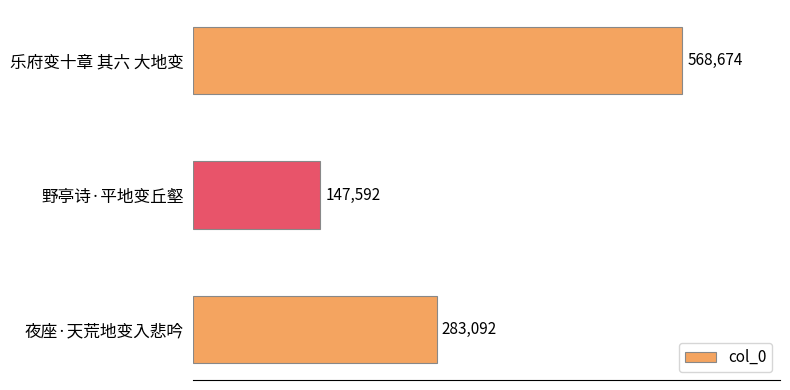

How many bars are there in total?

3